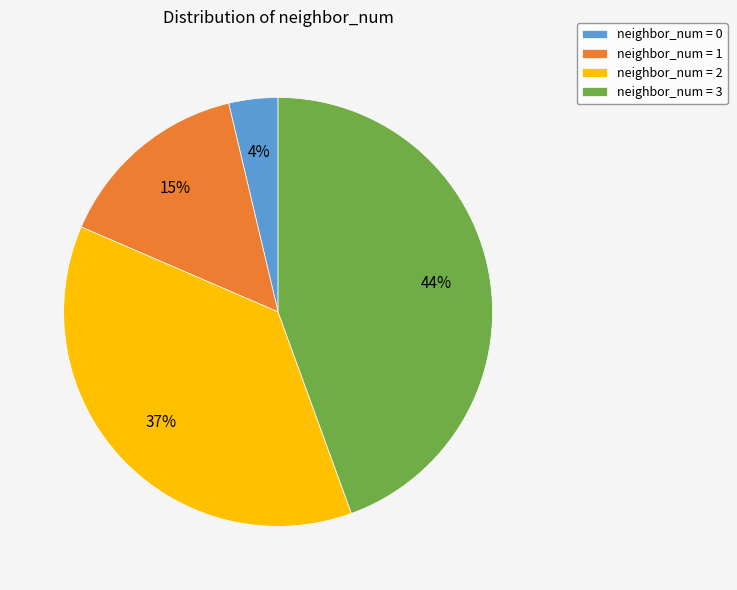

Is the sum of neighbor_num = 0 and neighbor_num = 1 greater than half?

No